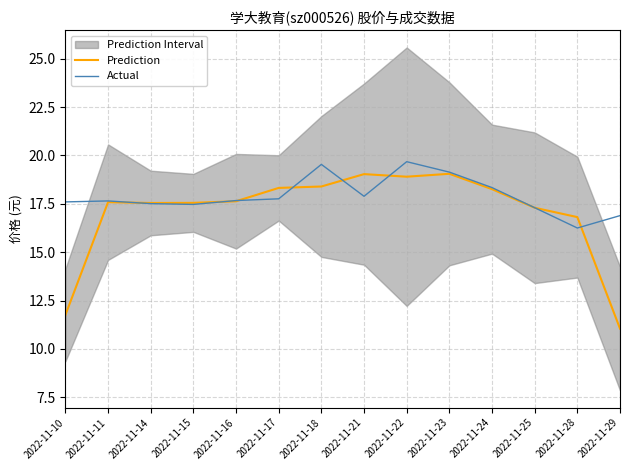

How many values in the Actual series are below 17?

2